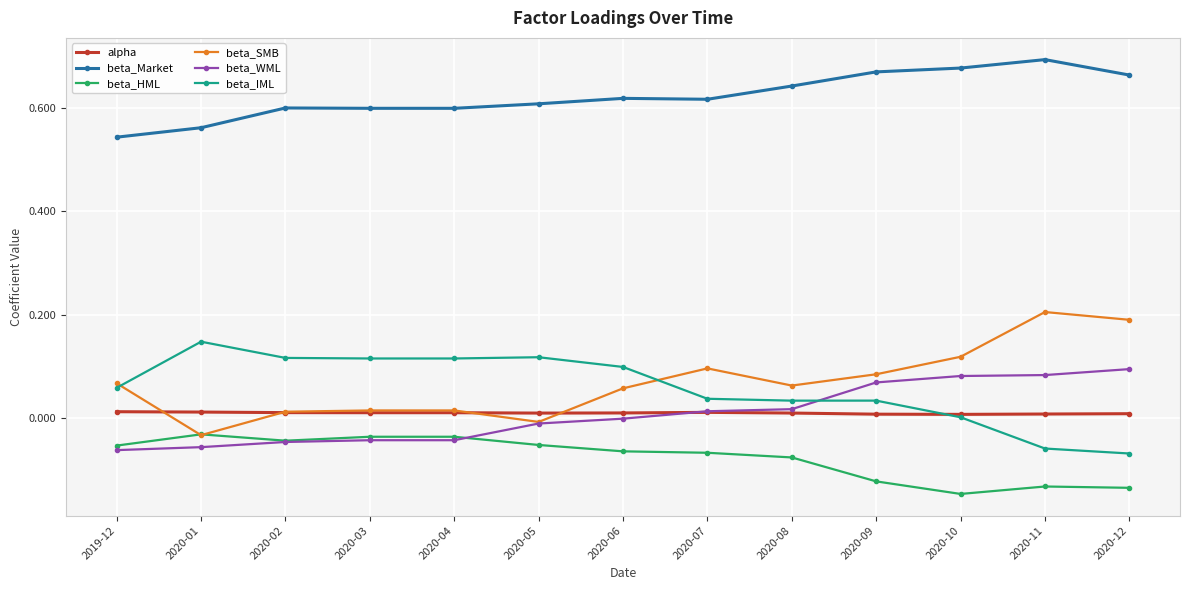

Is the value of beta_HML at 2020-03 greater than the value of alpha at 2020-12?

No